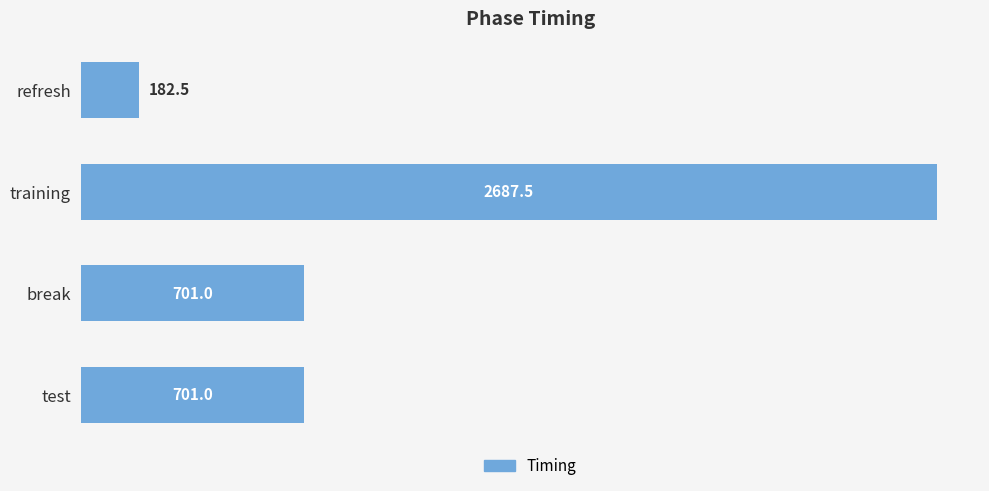

Where is the data nearest to the value 1434?

break